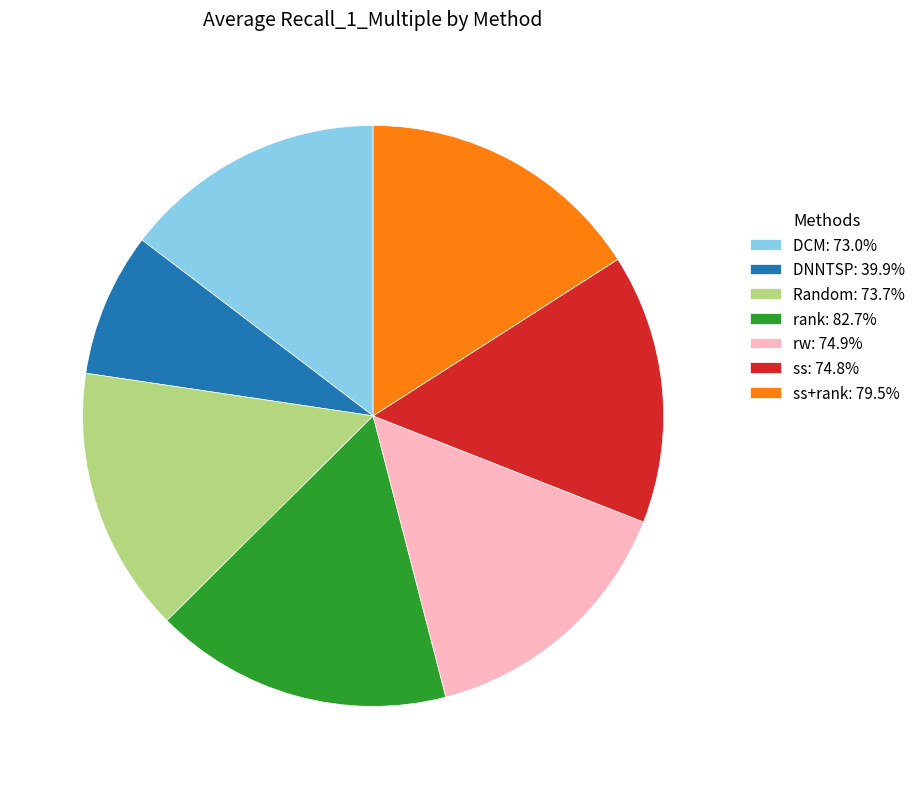

Combined, do rw: 74.9% and rank: 82.7% account for over 50%?

No